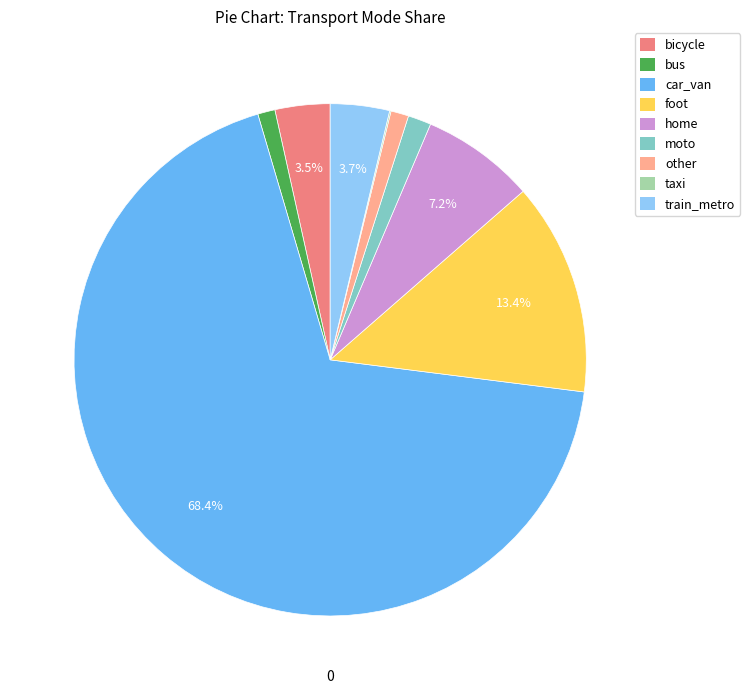

What is the majority slice?

car_van